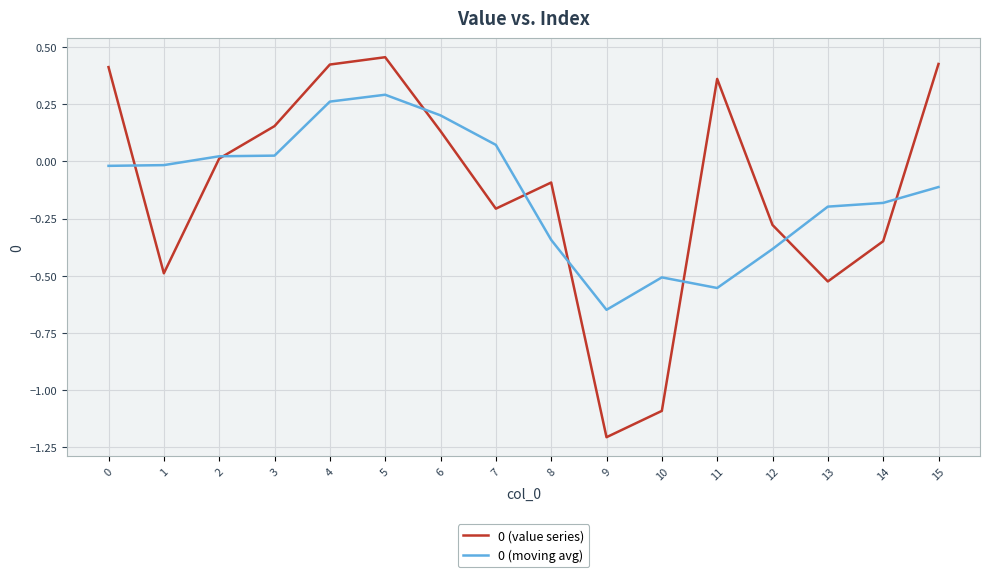

At which category does the chart reach its minimum across all series?

9